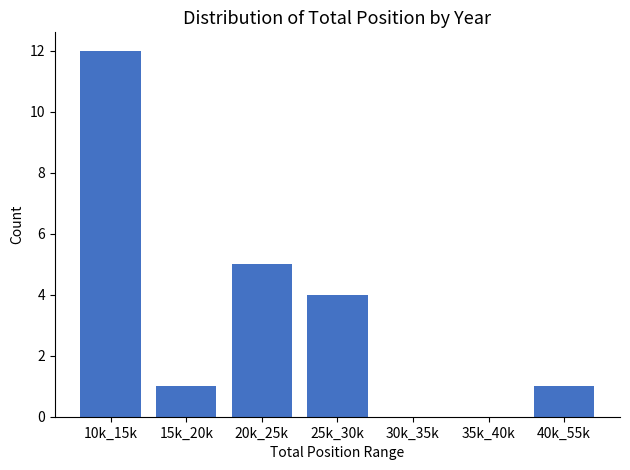

Reading right to left, what are all the values shown in this chart?

40k_55k=1	35k_40k=0	30k_35k=0	25k_30k=4	20k_25k=5	15k_20k=1	10k_15k=12